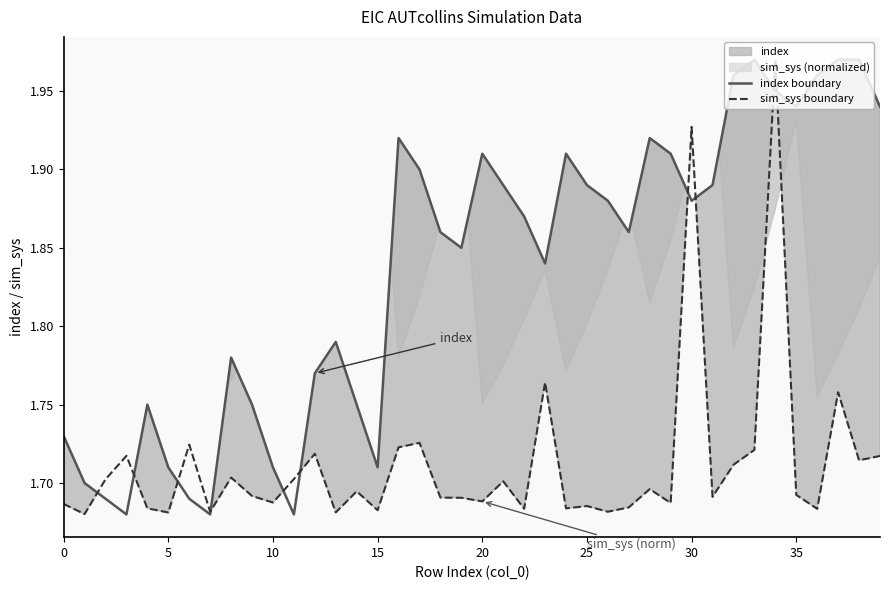

The value of index boundary at 5 is 2.3. True or false?

False